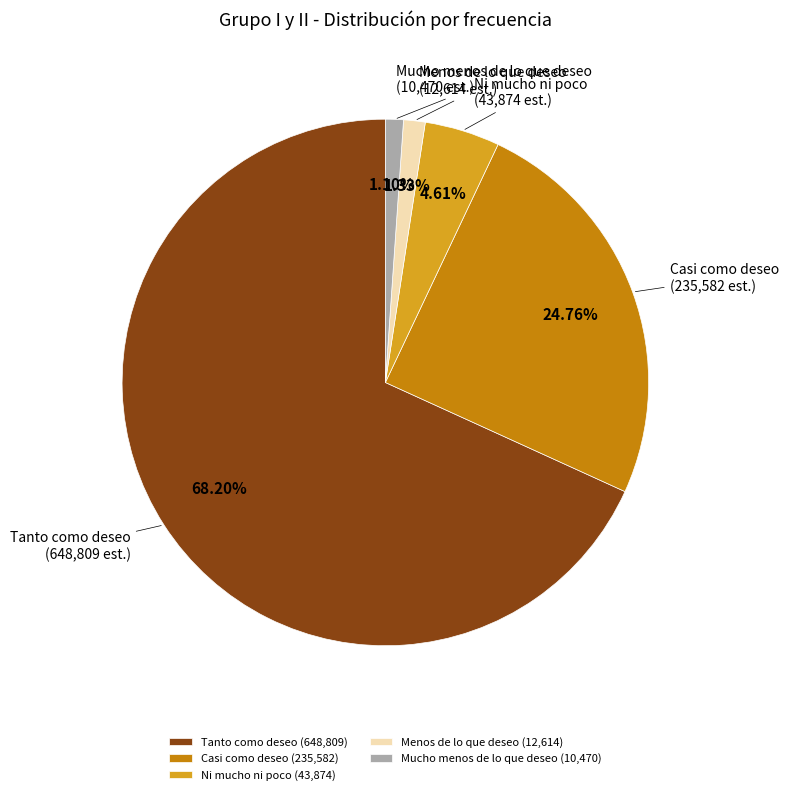

Does Tanto como deseo represent more than half of the total?

Yes